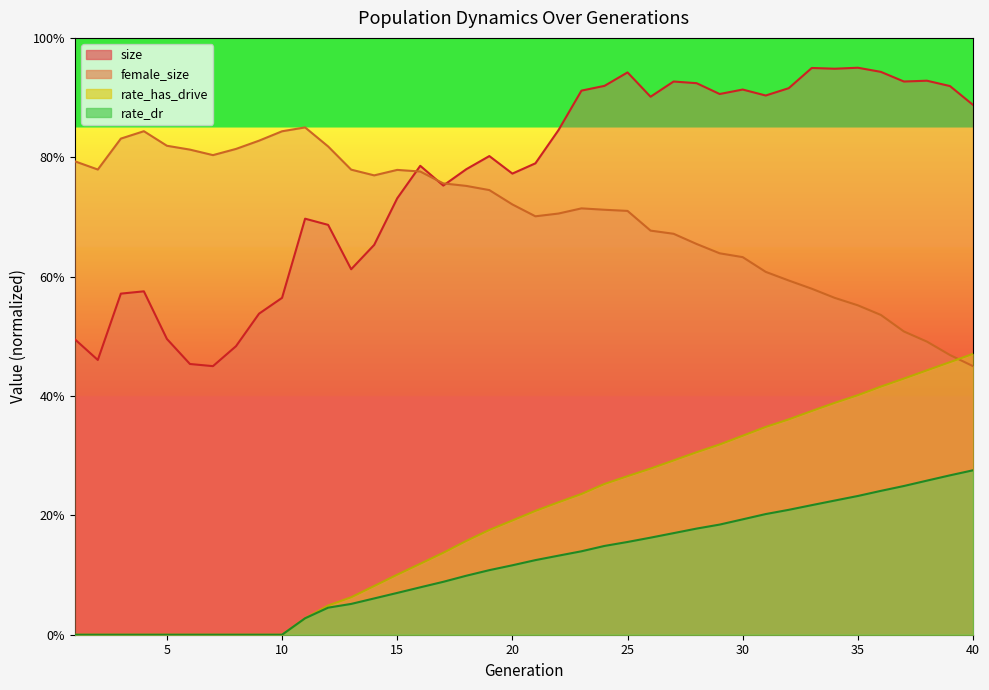

What is the maximum value for rate_has_drive?

0.5